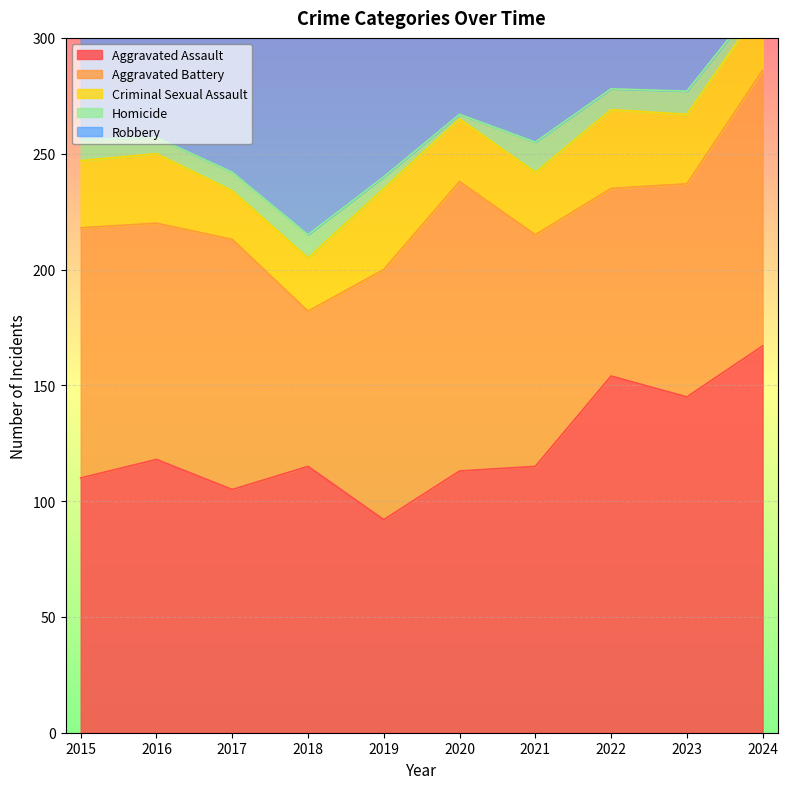

Which series has the largest range (max minus min)?

Robbery